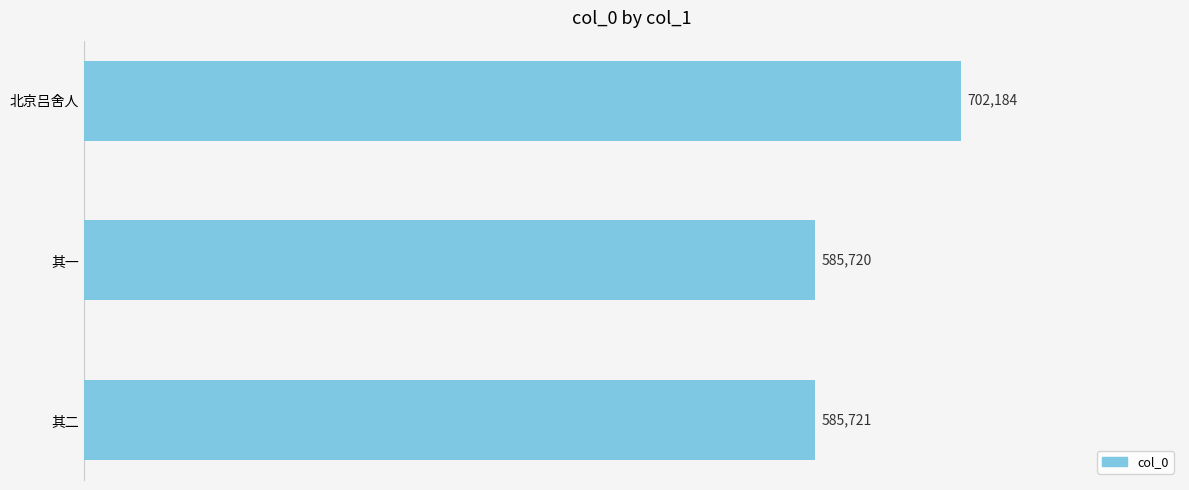

What is the minimum value shown in the chart?

585720